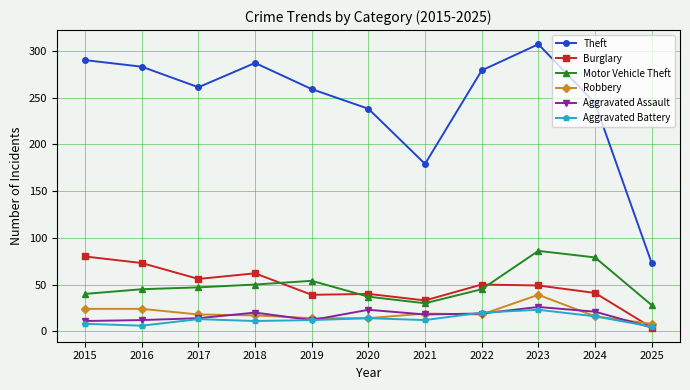

The value of Robbery at 2022 is 18. True or false?

True